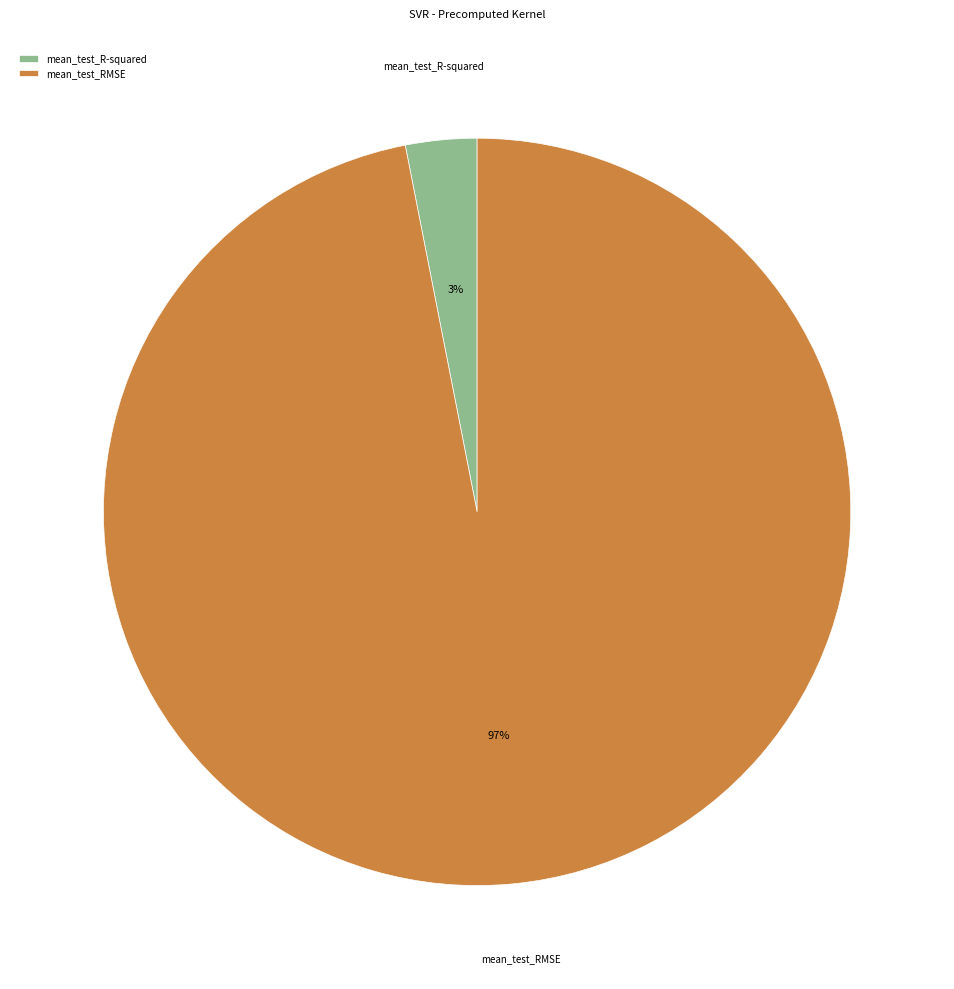

Do mean_test_RMSE and mean_test_R-squared together represent more than half of the pie?

Yes